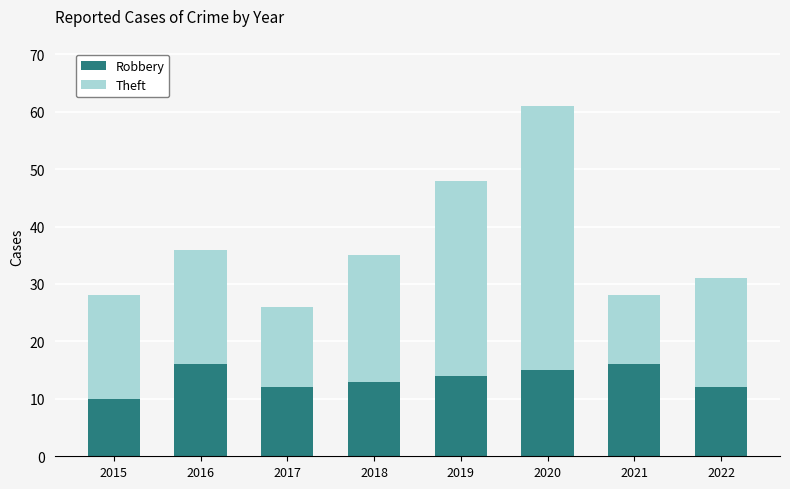

At which category is the sum across all series the highest?

2020